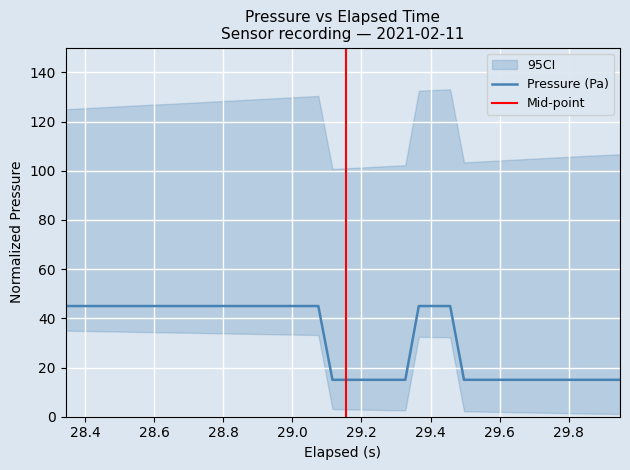

What is the minimum value for Pressure (Pa)?

15.0